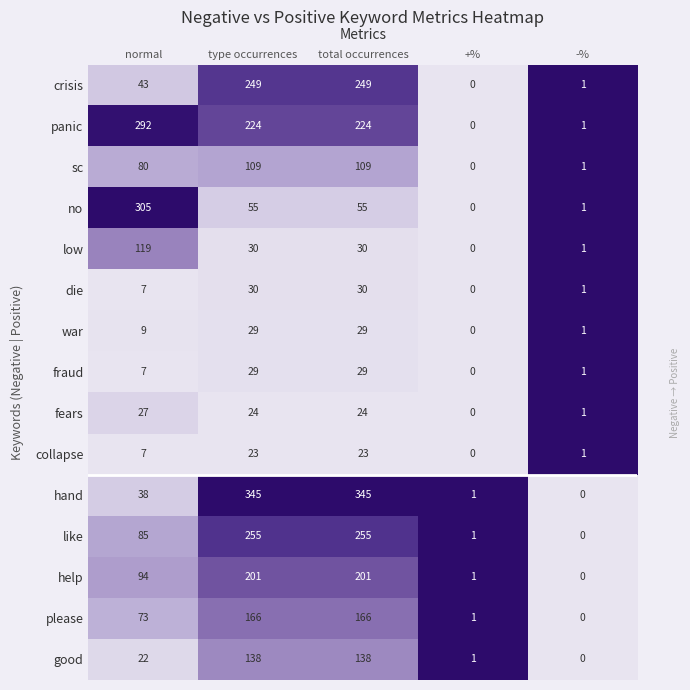

At how many categories does at least one series exceed 166?

3